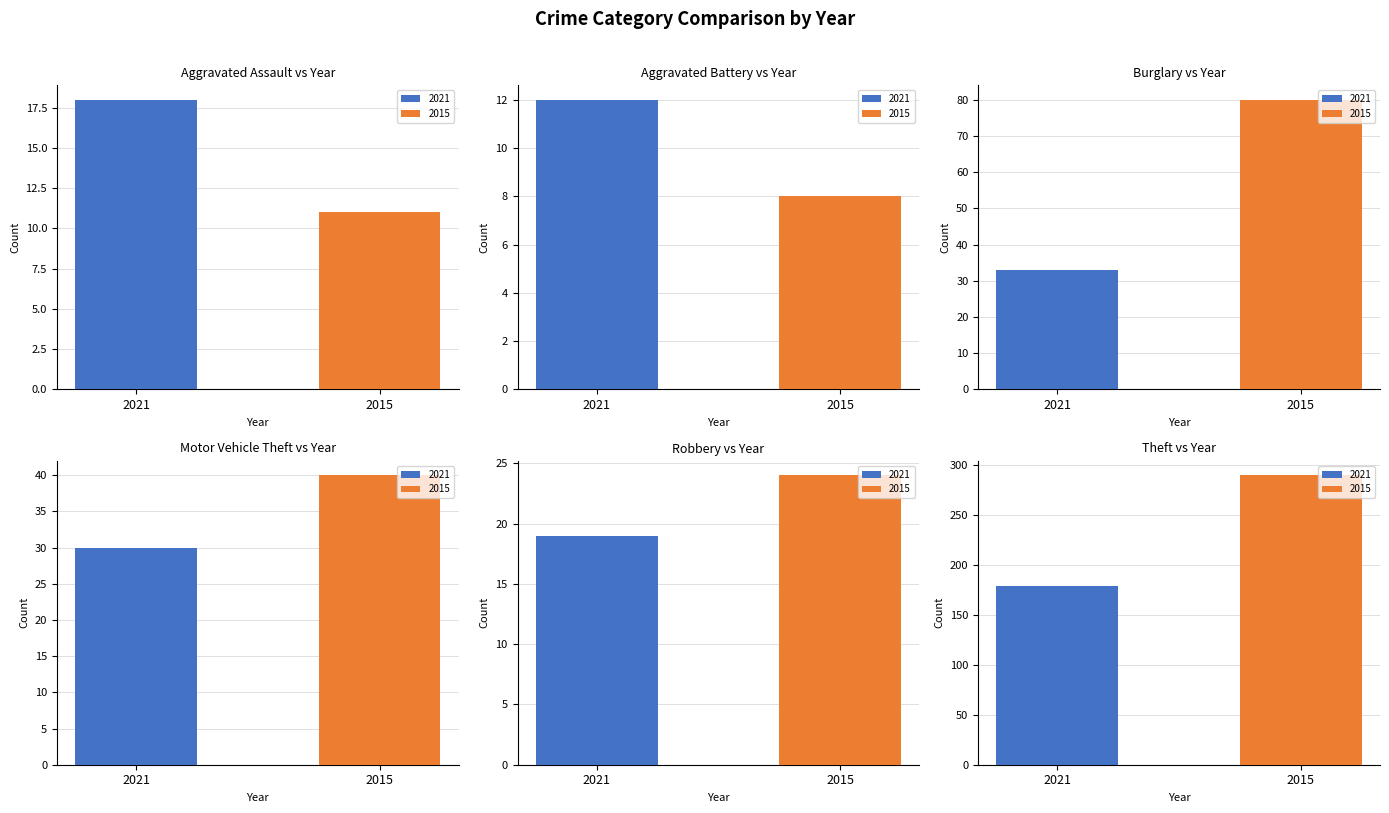

How many bars are there in each group?

2